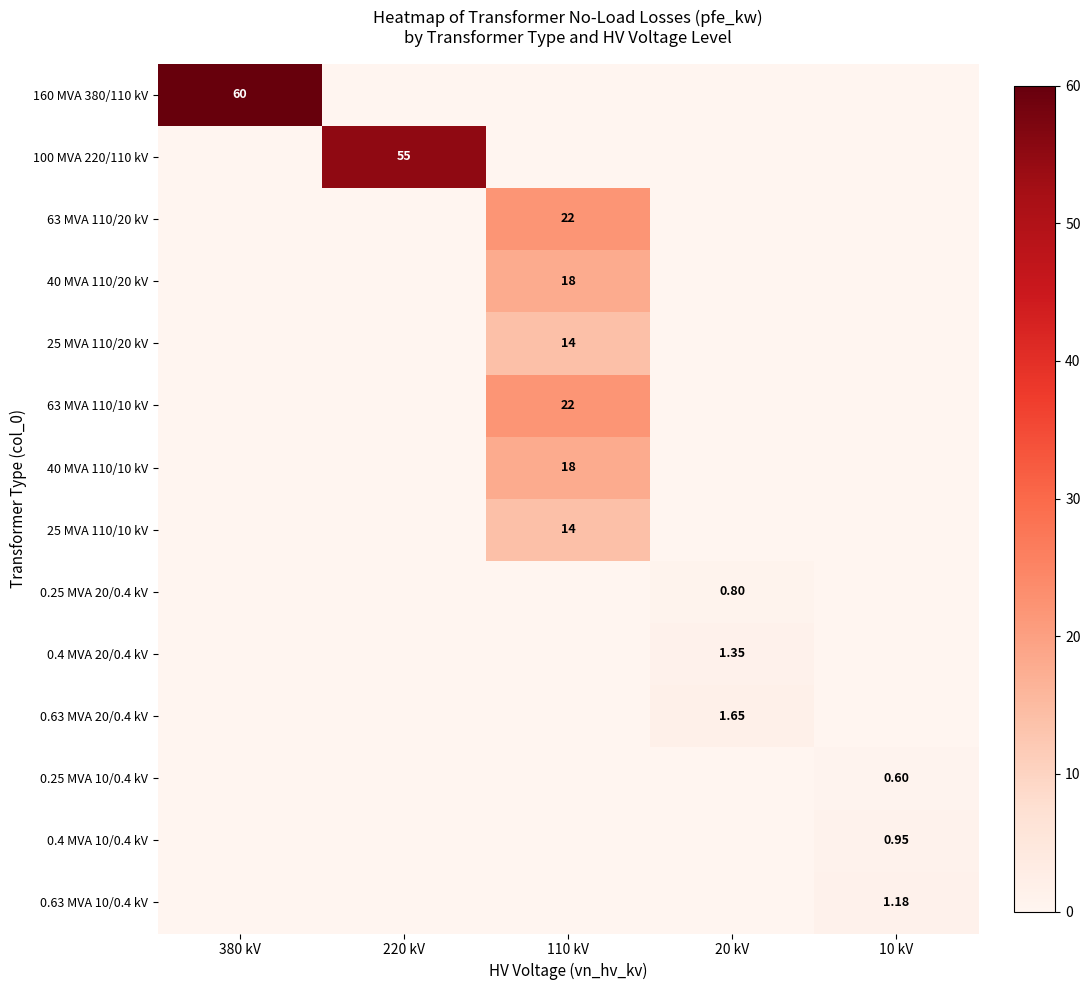

Which series changed the most between 110 kV and 10 kV?

63 MVA 110/20 kV